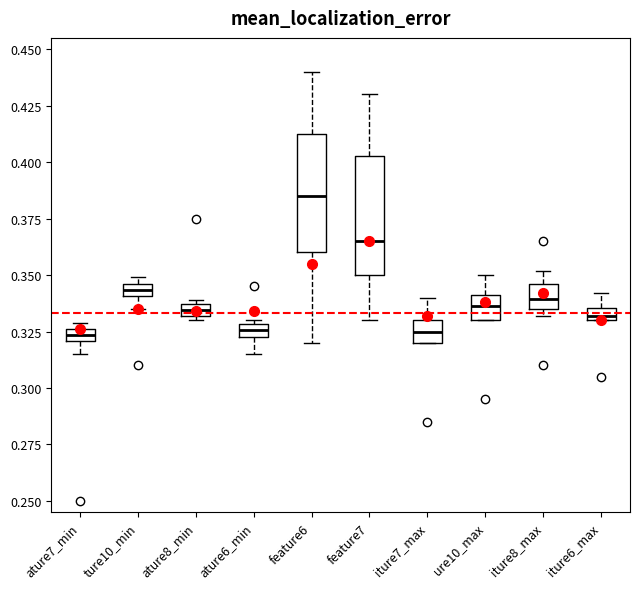

Where is the upper edge of the box for iture8_max on the y-axis? The values are not printed on the chart, so give them approximately, as read against the axis.

0.345